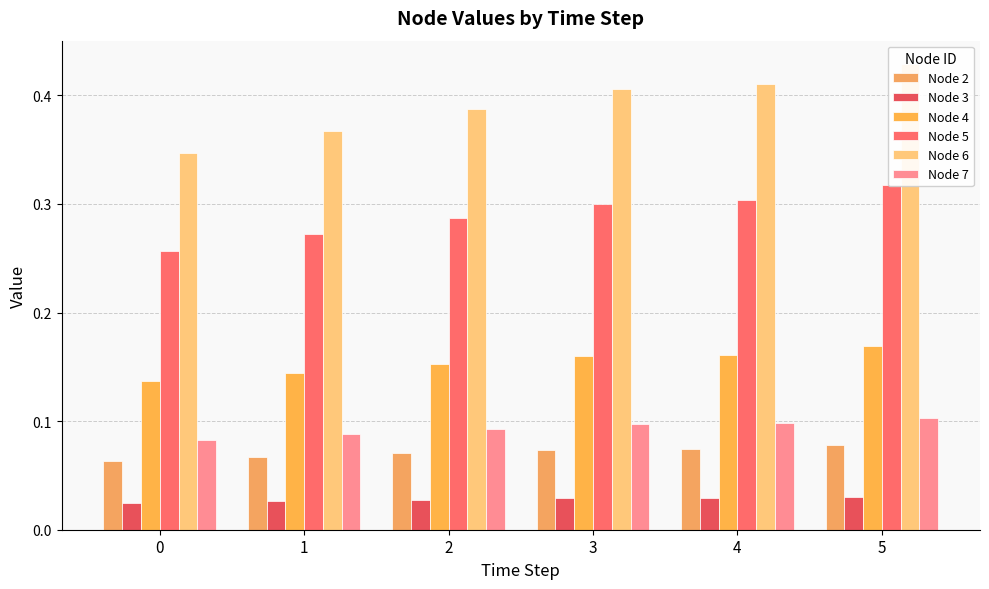

True or false: Node 6 has a value of 0.3 at 0.

True